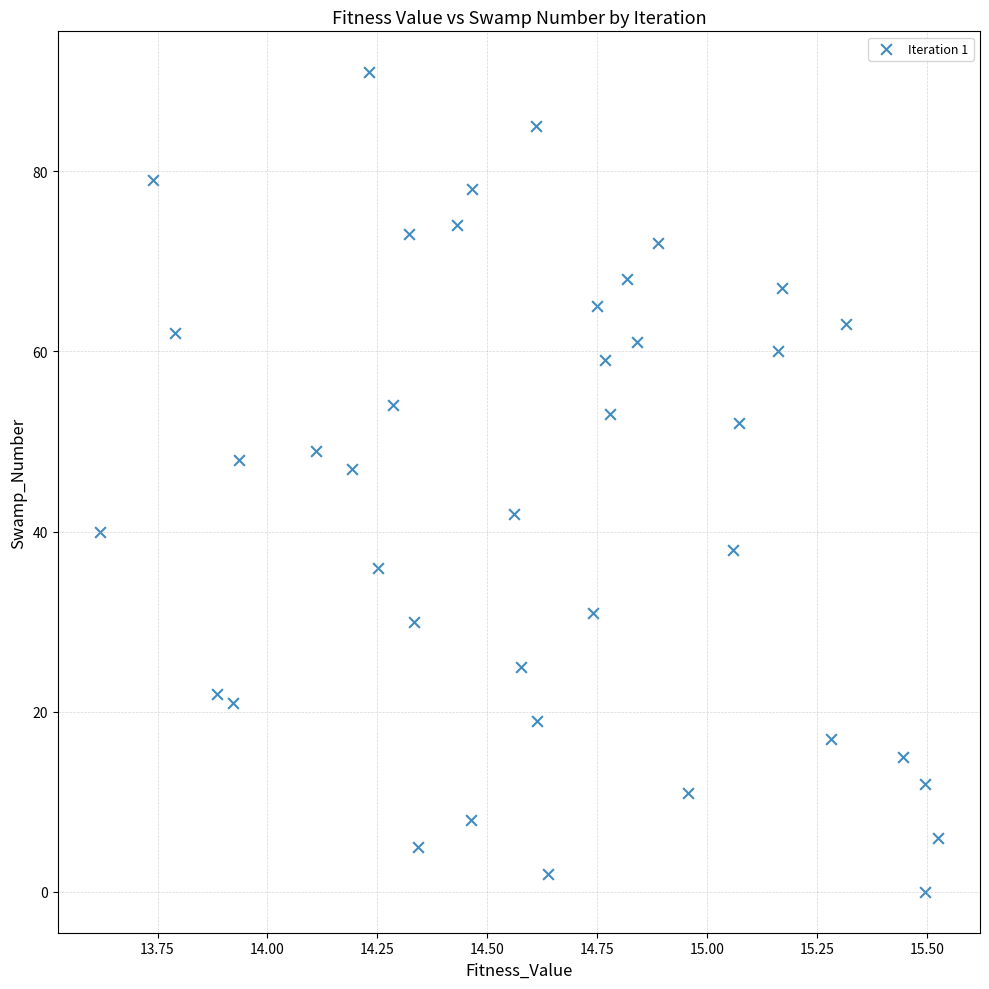

What is the range of Y values (max minus min)?

91